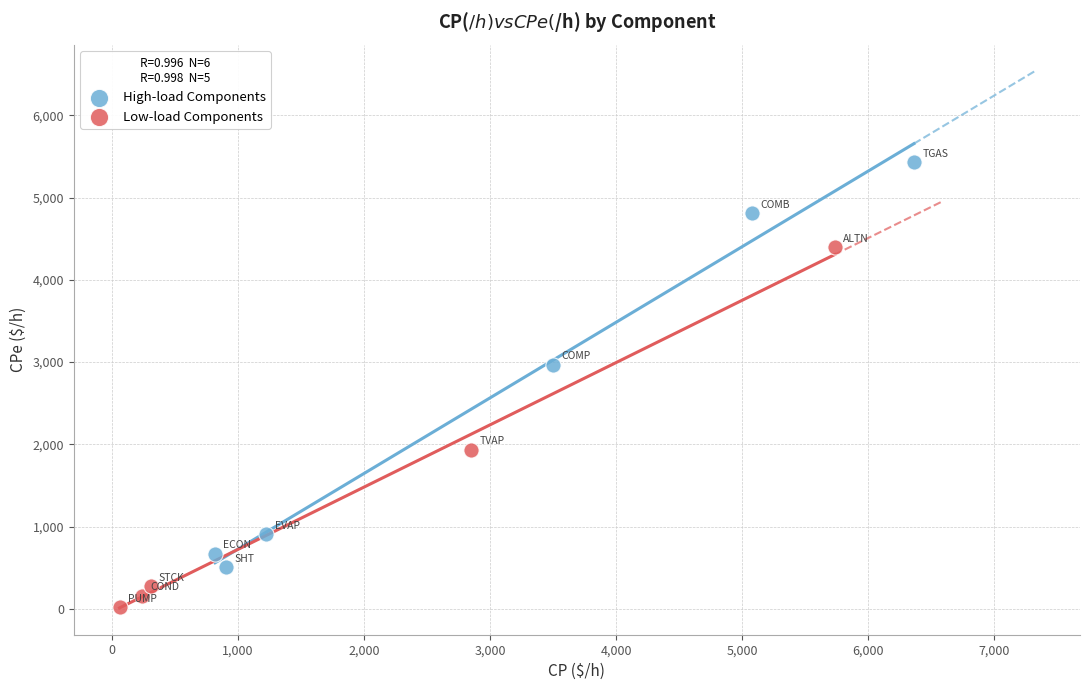

Which series has the largest Y range (max minus min)?

High-load Components